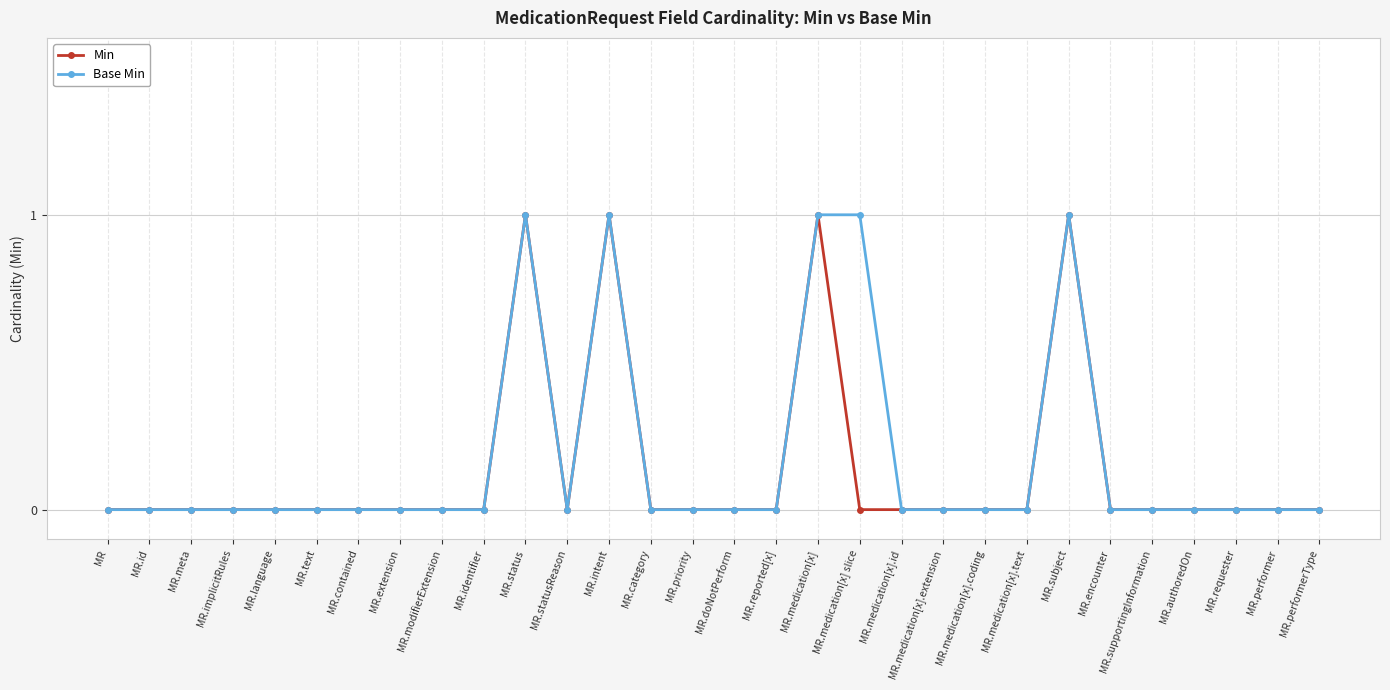

How many Base Min values are between 0 and 1?

30